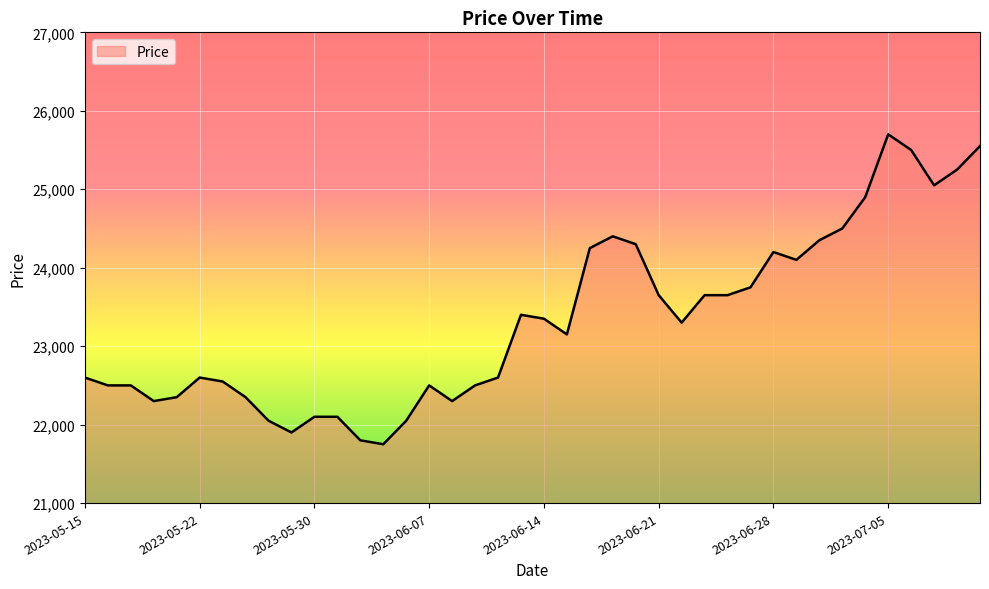

What is the difference between the maximum and minimum values?

3950